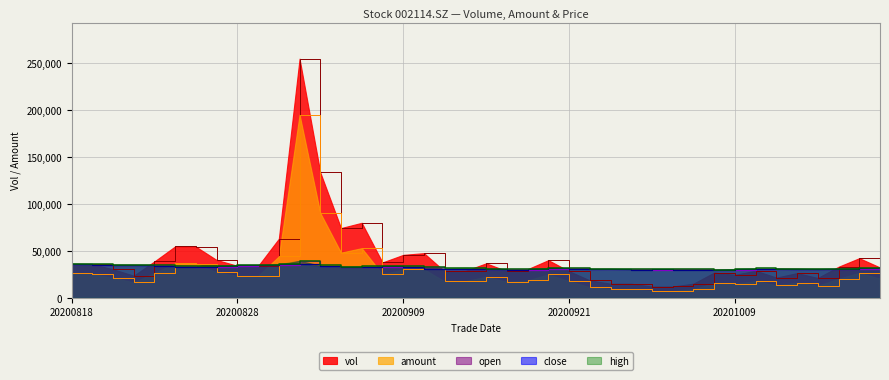

Which label corresponds to the largest value in the chart?

20200902